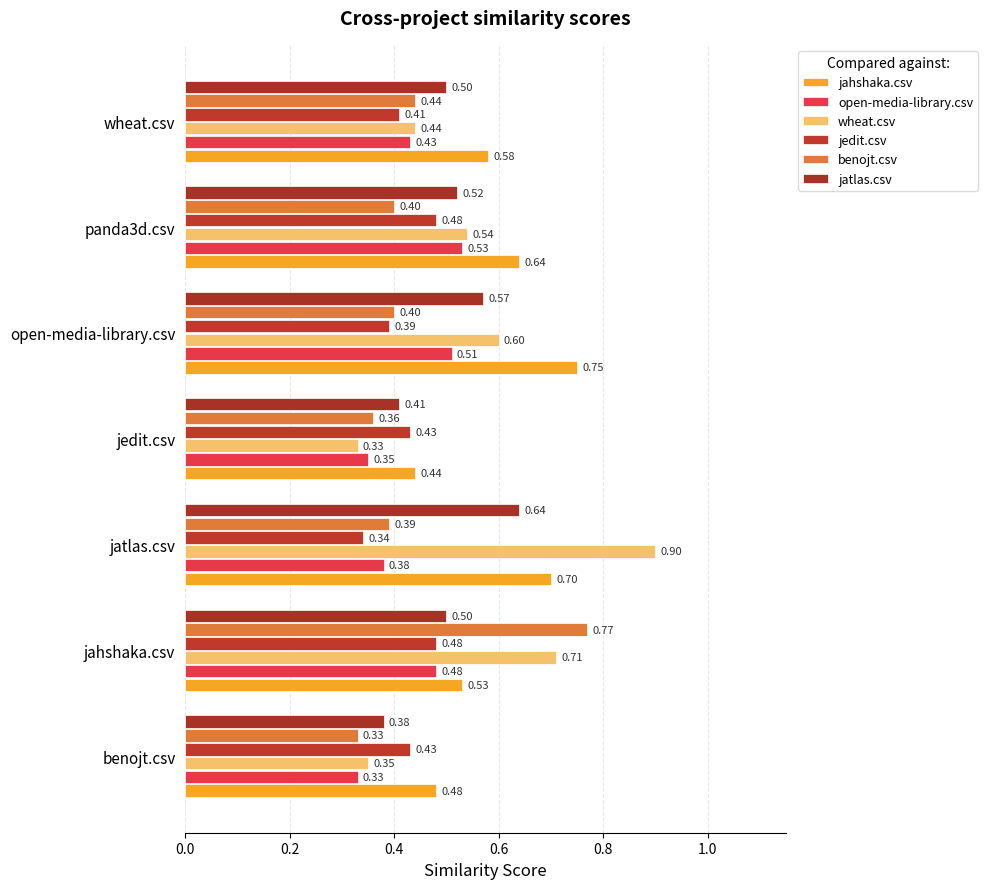

Where is jedit.csv nearest to the value 0?

jatlas.csv